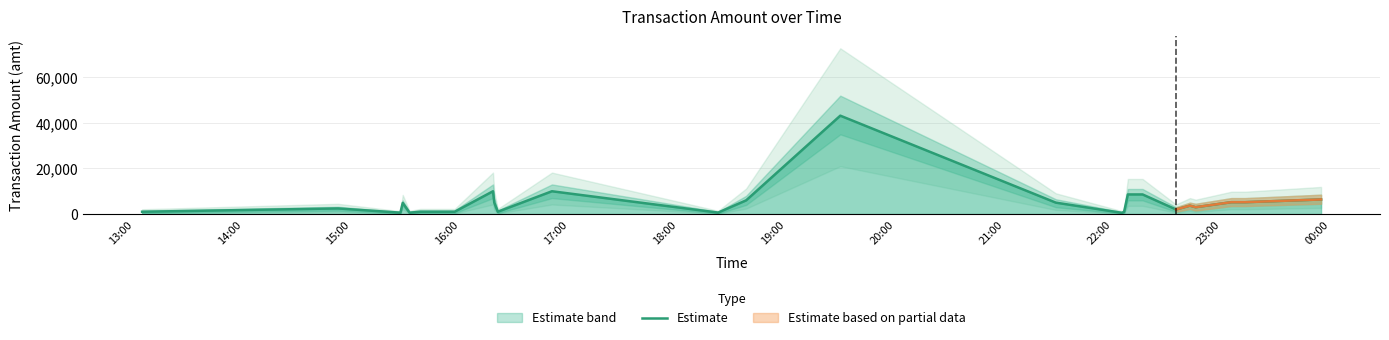

What is the maximum value for Estimate?

43200.0